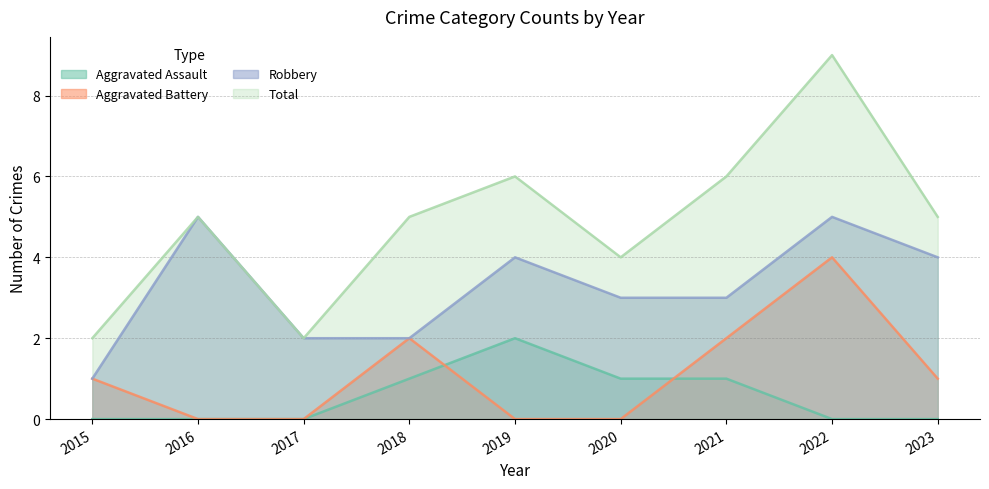

True or false: Total has more than 2 interior local peaks.

True